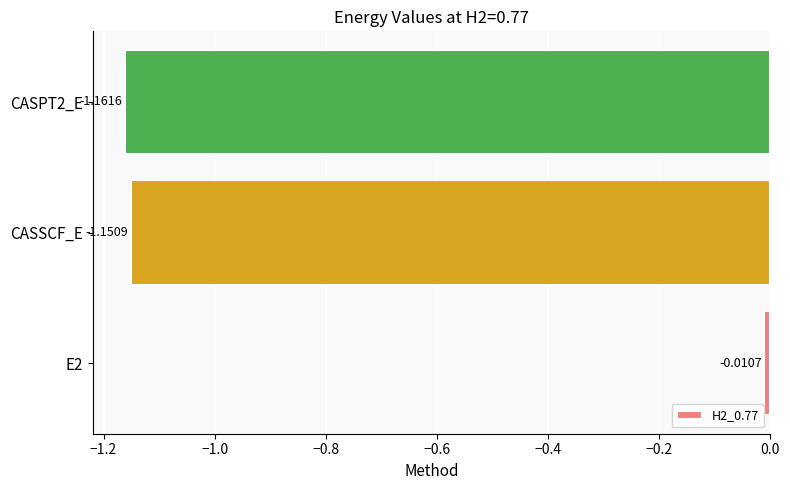

List the labels in order of value, largest first.

E2, CASSCF_E, CASPT2_E